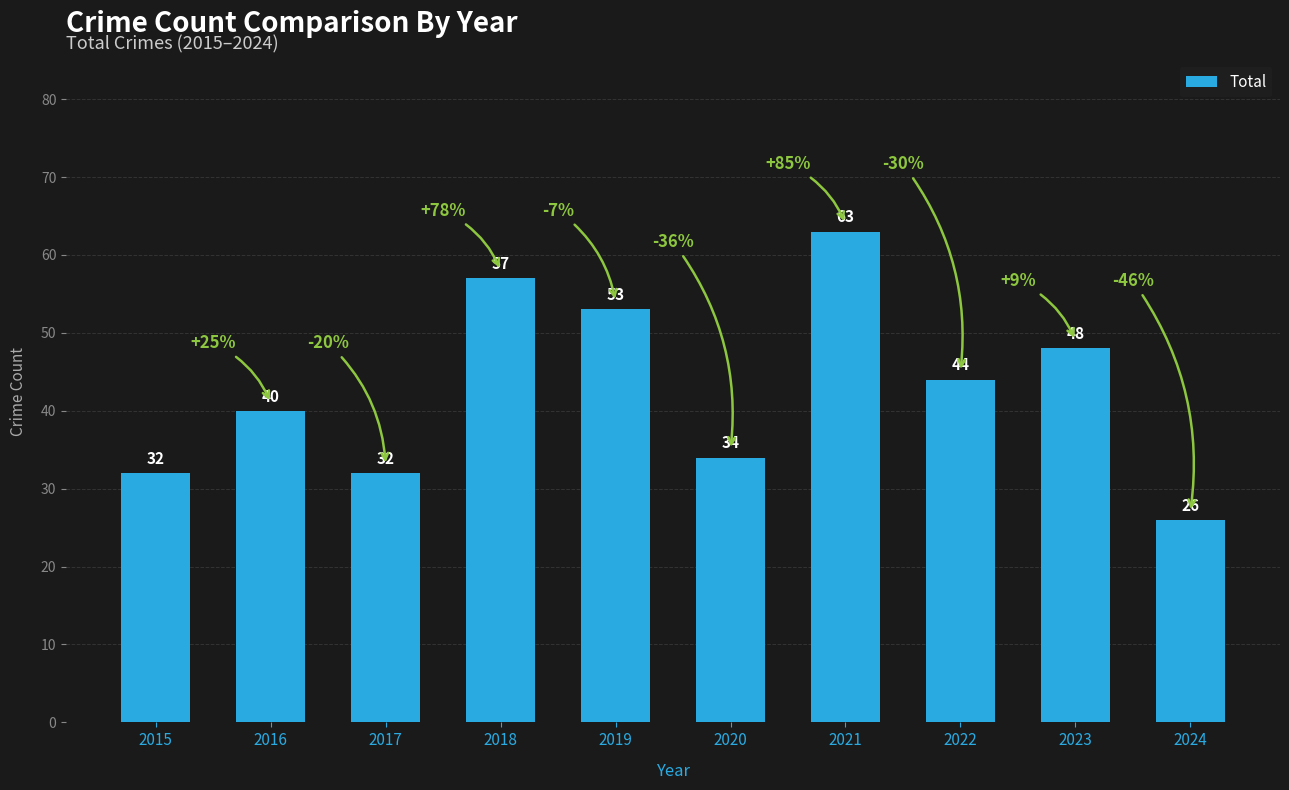

The value at 2023 is 48. True or false?

True